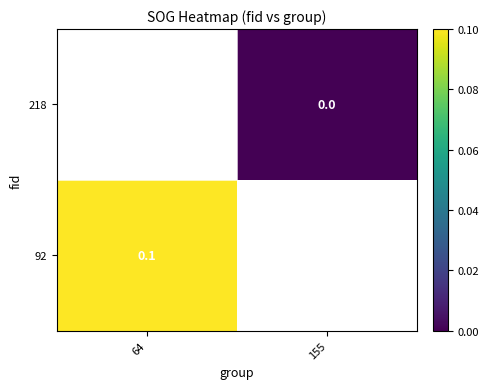

Is it true that 92 equals 0.0 at 64?

False